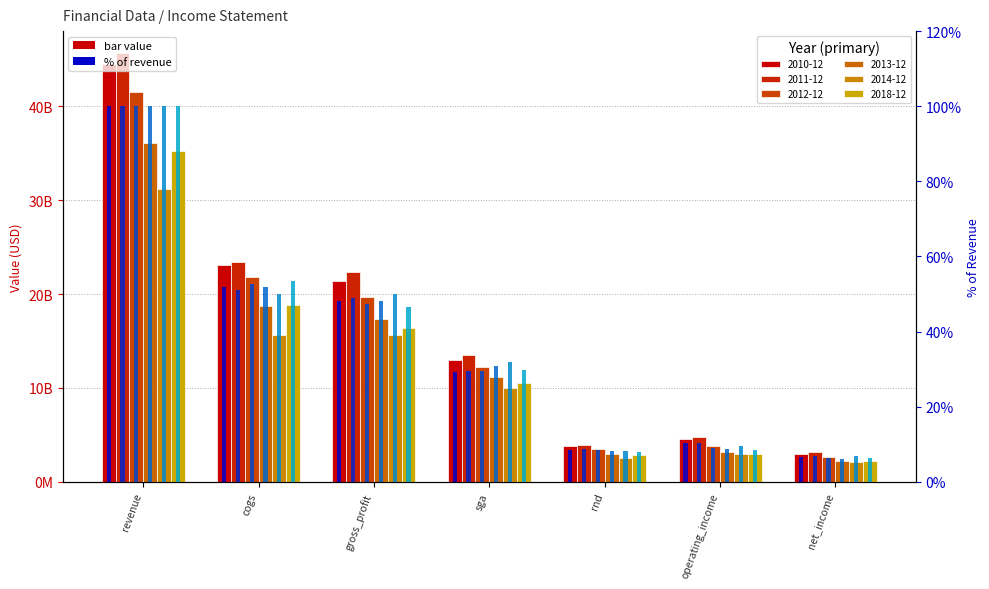

How many data points does each series have?

7